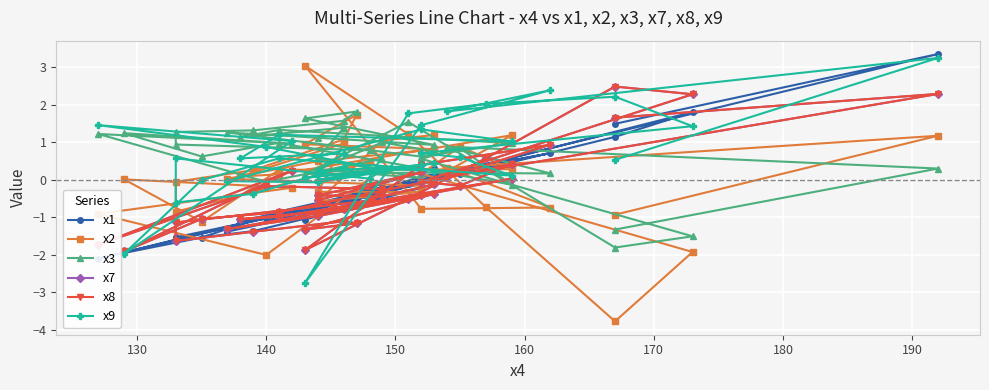

What is the minimum value for x8?

-1.9